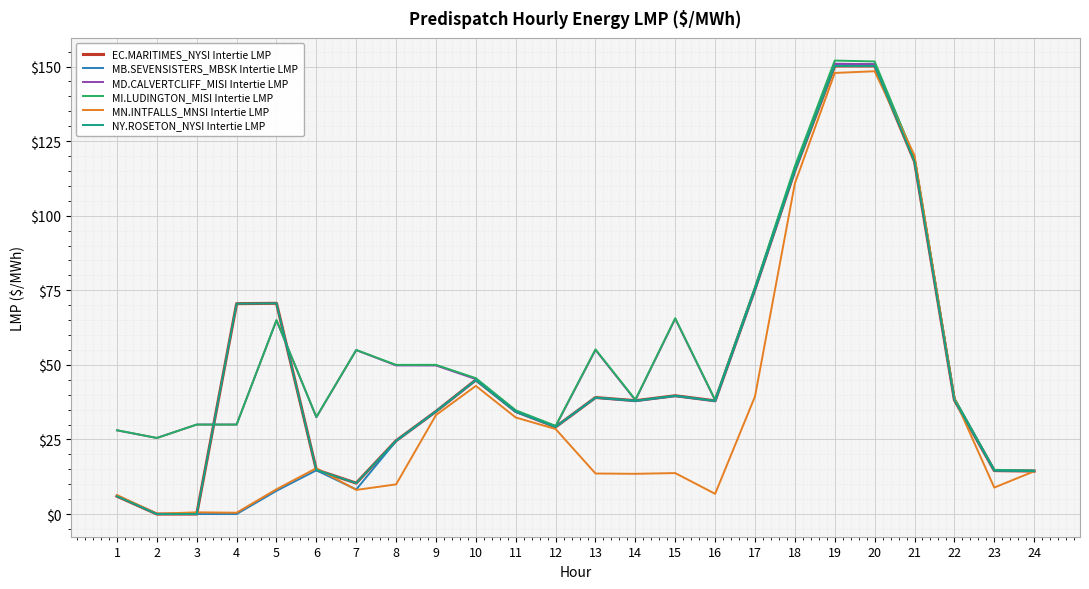

Does the chart have visible grid lines?

Yes